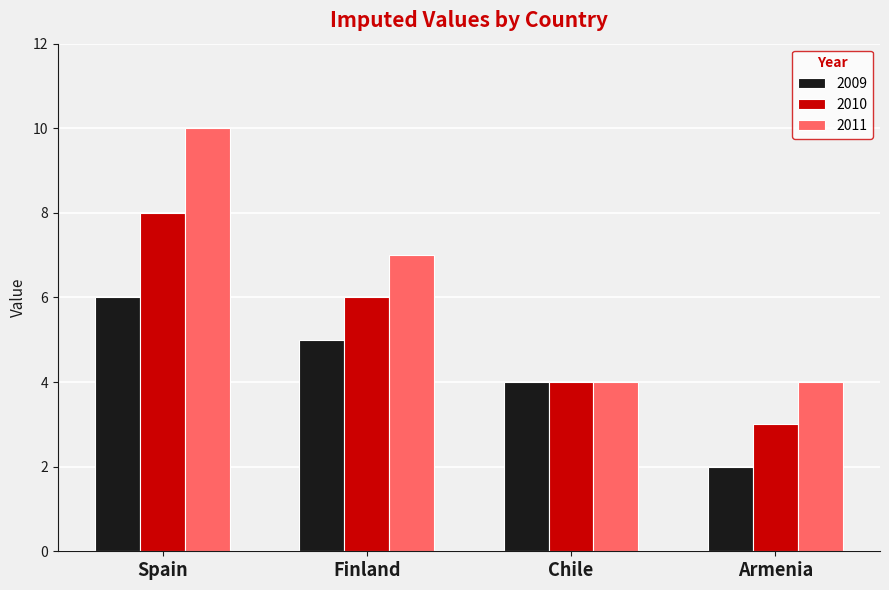

What is the total value across all series at Chile?

12